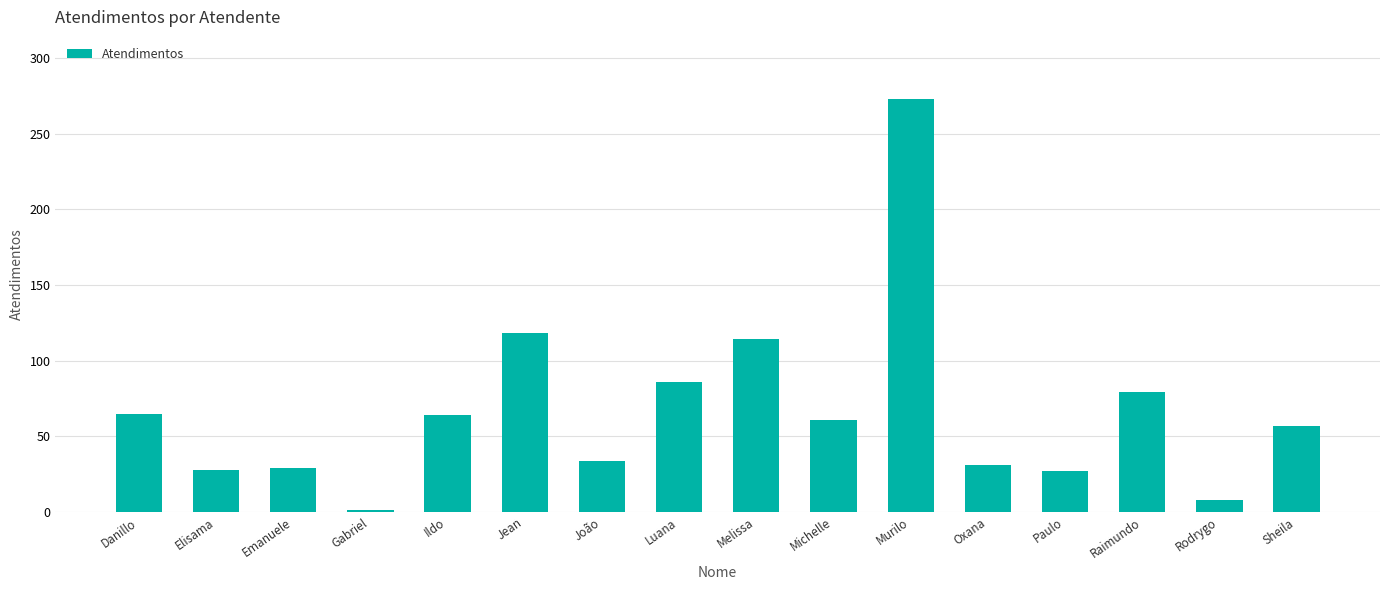

The value at Paulo is 27. True or false?

True